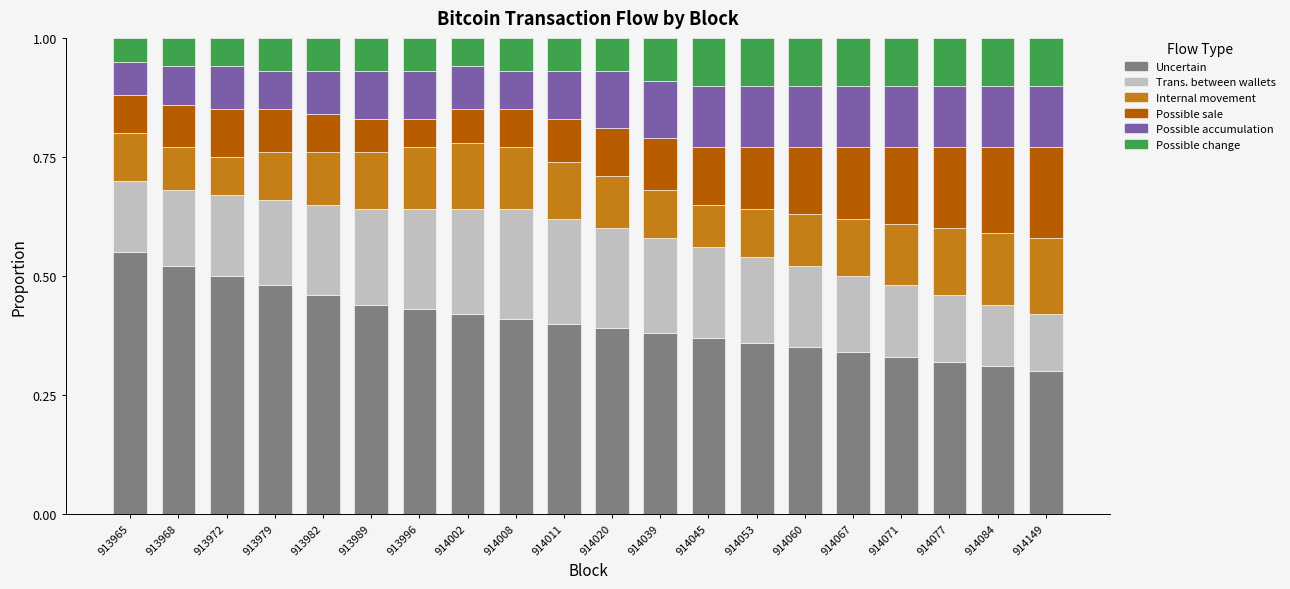

How many bars are there in total?

20